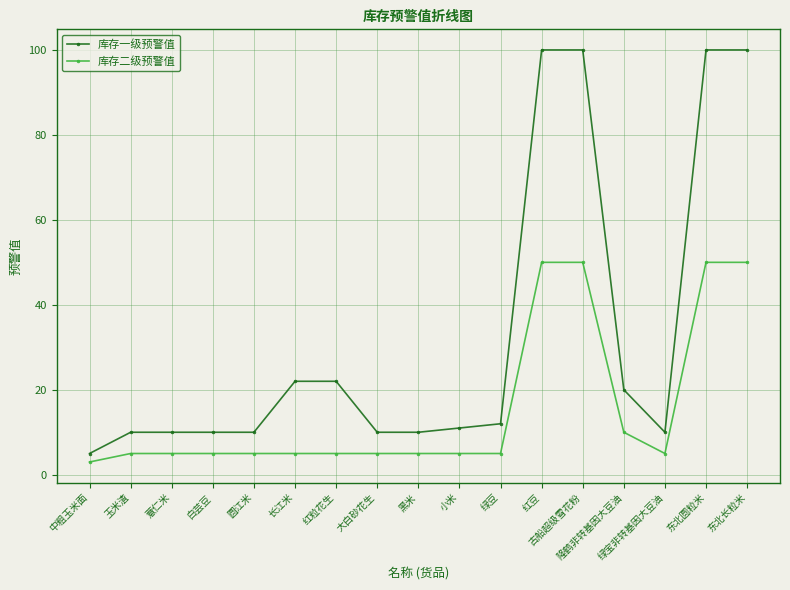

How many lines are shown in the chart?

2